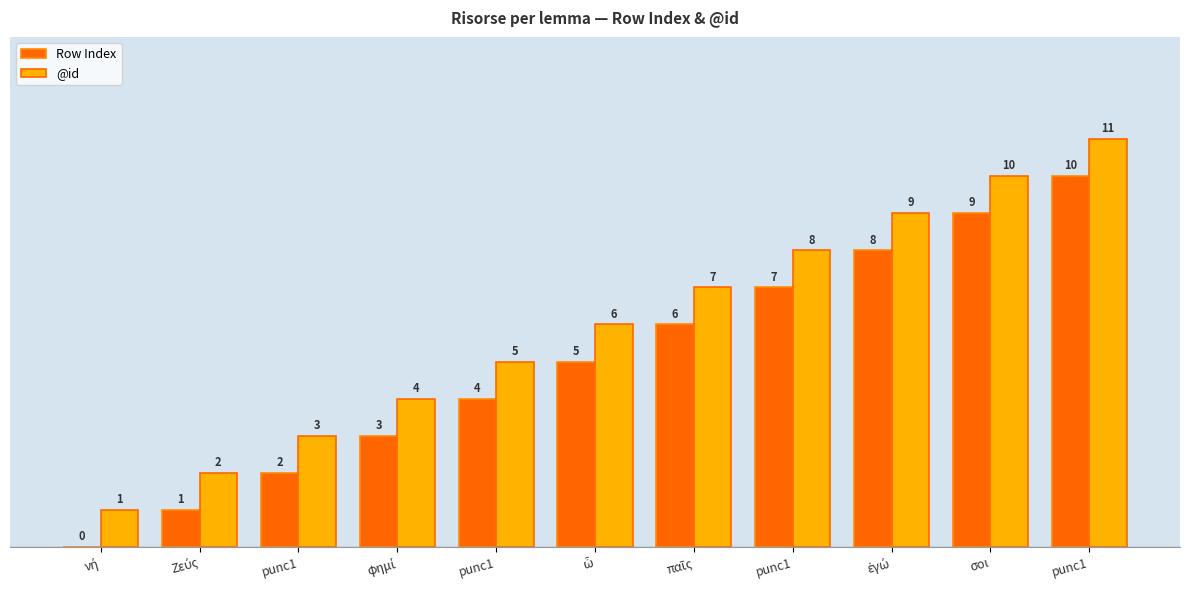

Reading right to left, what are all the values shown in this chart?

Row Index: 10	9	8	7	6	5	4	3	2	1	0
@id: 11	10	9	8	7	6	5	4	3	2	1